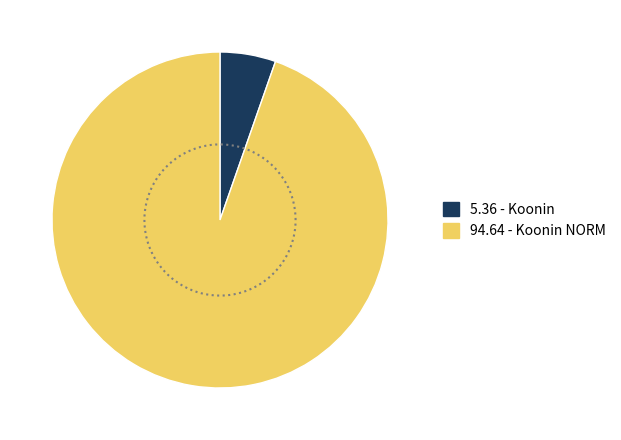

Count the number of slices in the pie.

2